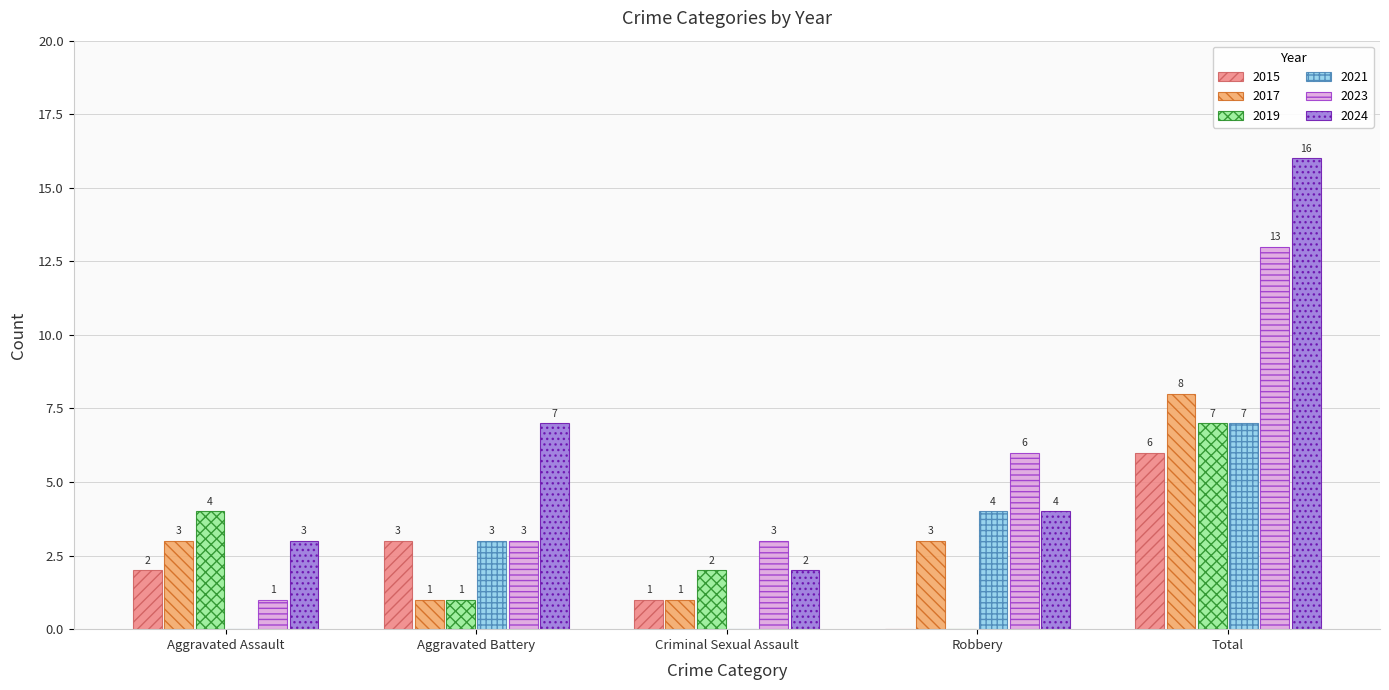

Which series has the largest range (max minus min)?

2024